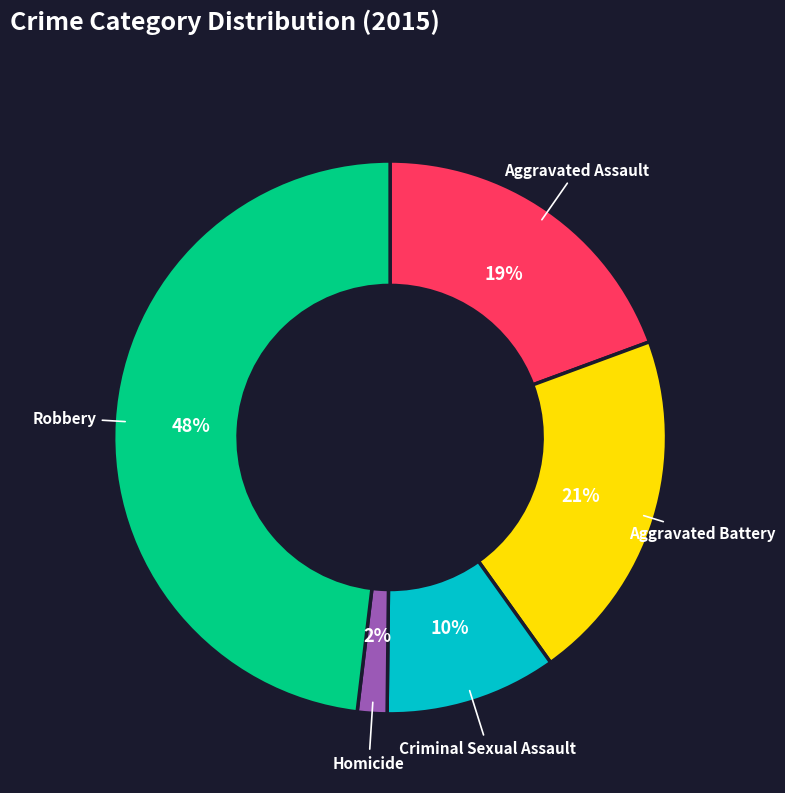

Is there a majority slice in this chart?

No